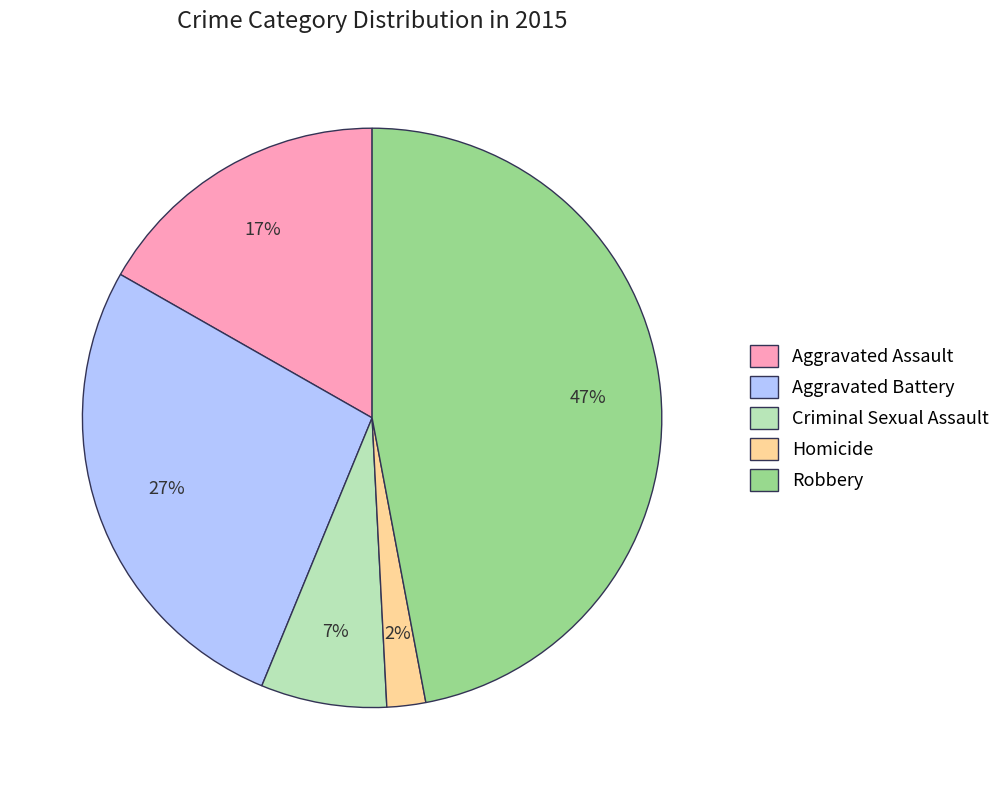

Which has a higher value, Robbery or Aggravated Assault?

Robbery